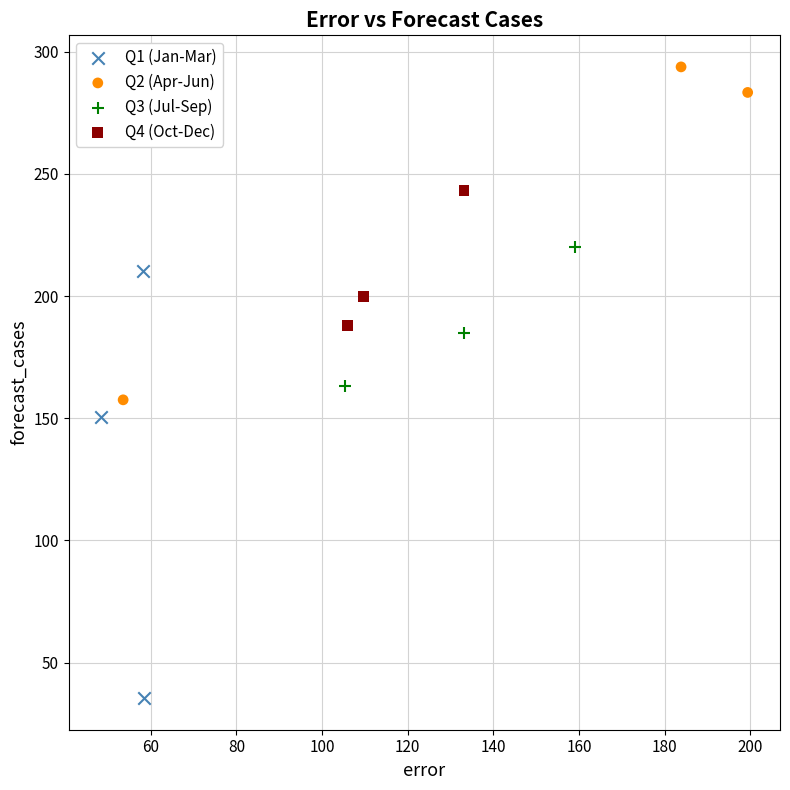

Which series contains the highest Y value?

Q2 (Apr-Jun)